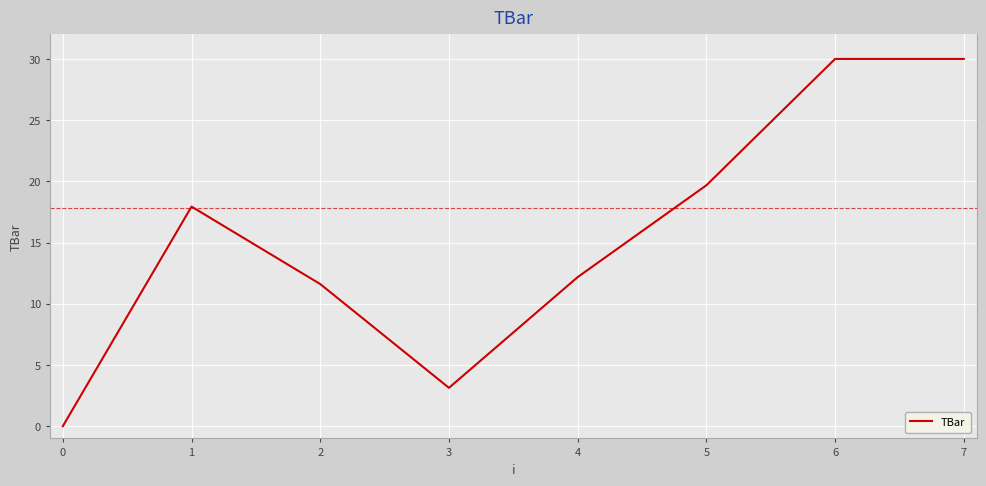

What is the difference between the second highest and minimum values?

30.0